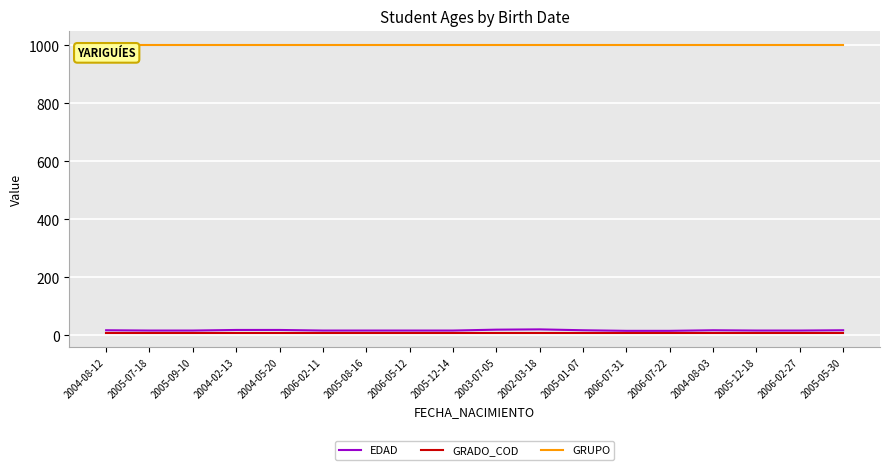

Is this an area chart (filled region under the line)?

No